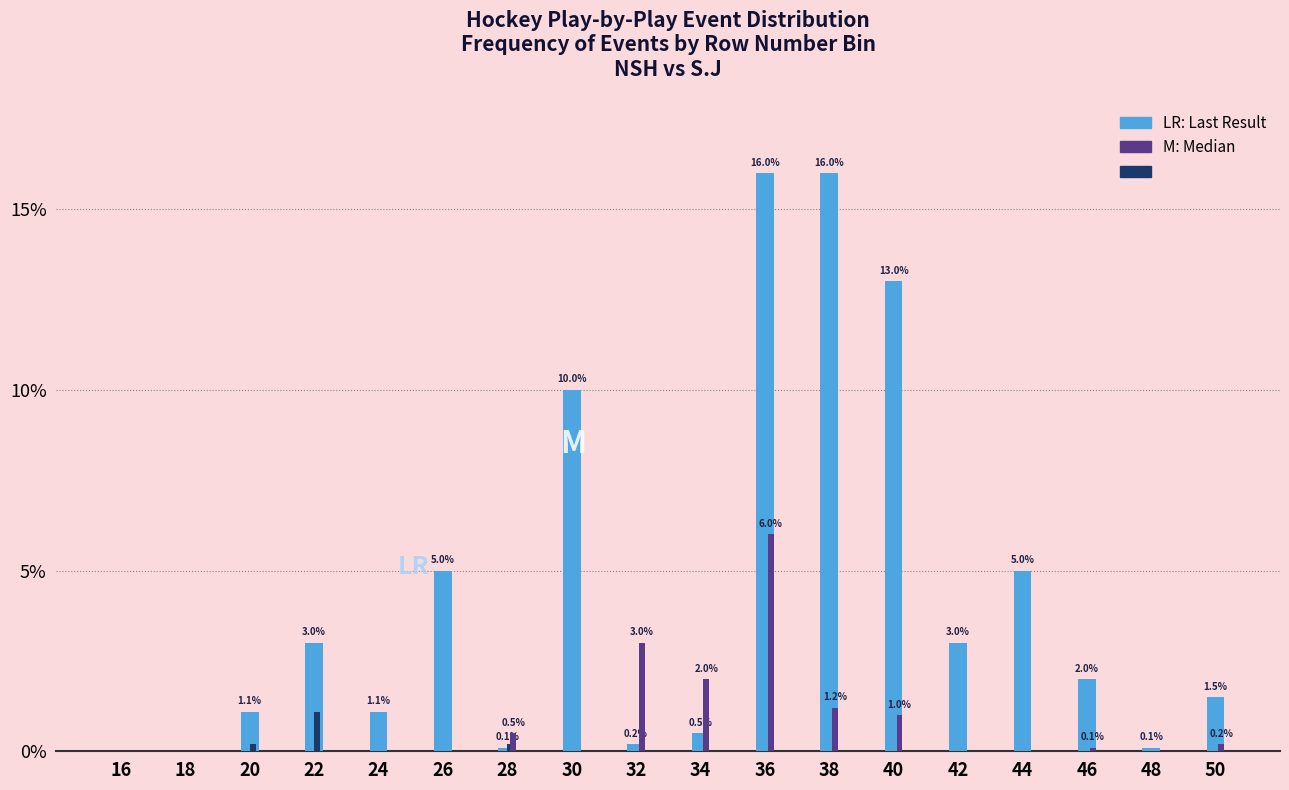

What is the greatest value displayed?

16.0